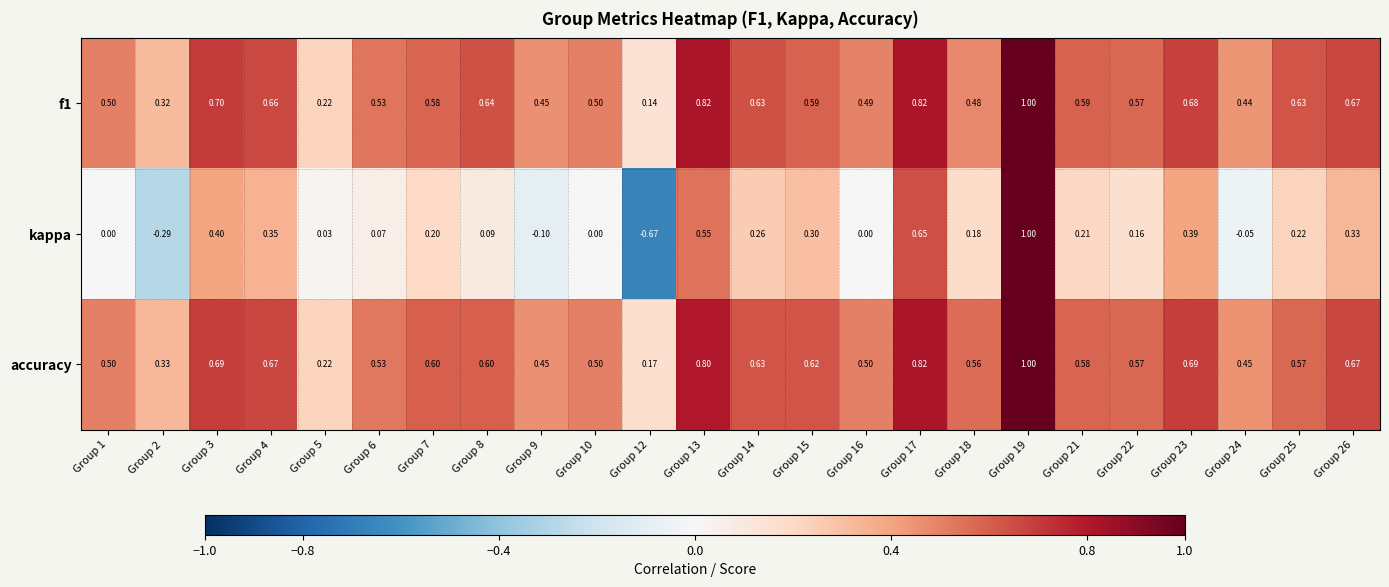

Which series has the largest range (max minus min)?

kappa